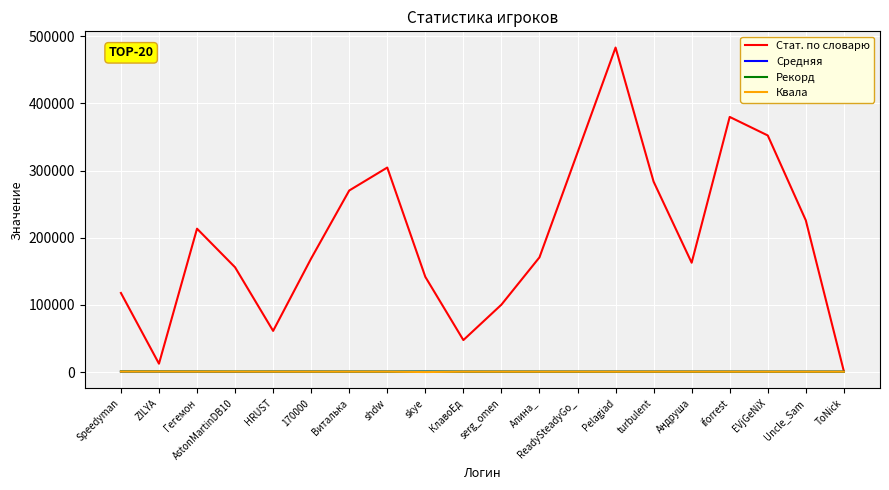

Which series changed the most between Speedyman and iforrest?

Стат. по словарю